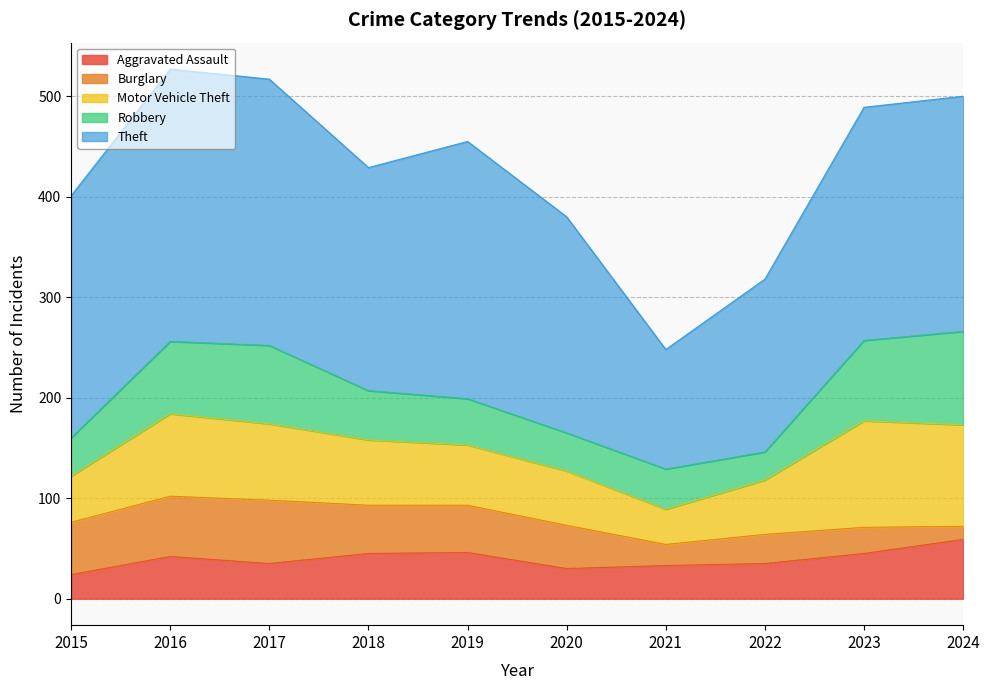

Is the value of Burglary at 2019 greater than the value of Theft at 2017?

No